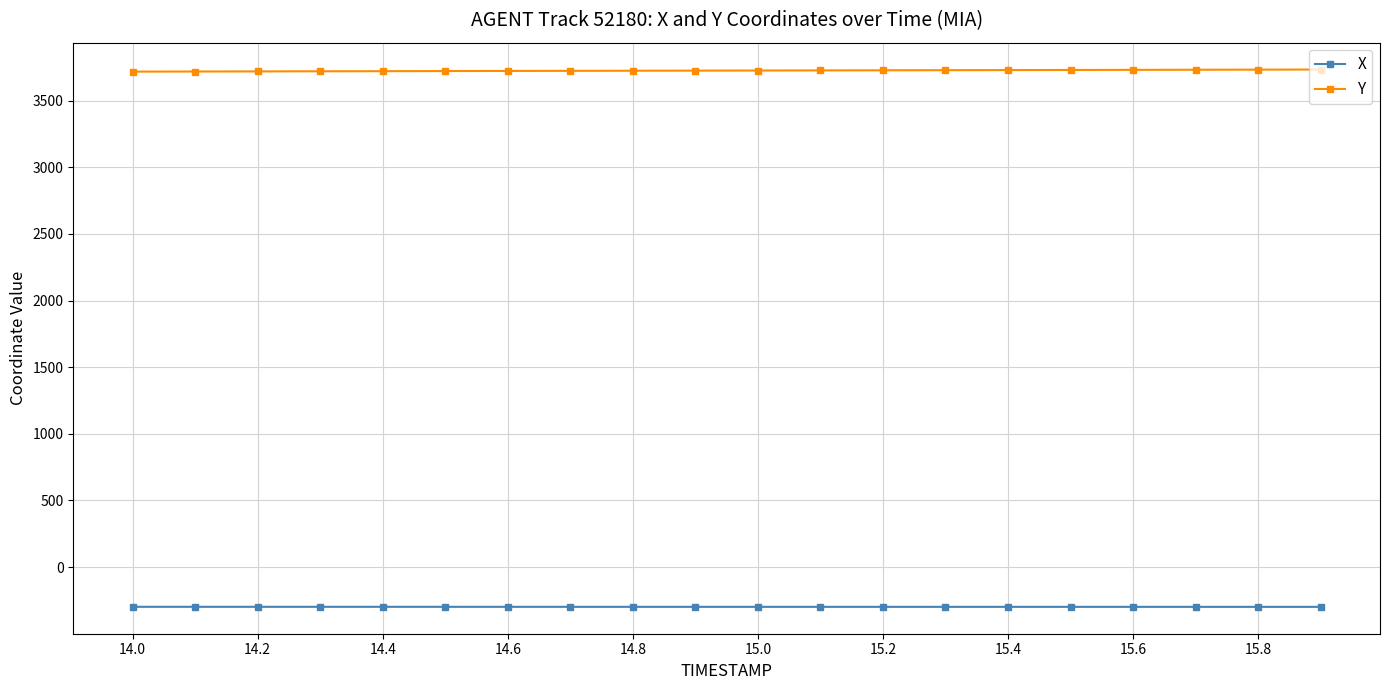

What is the smallest value displayed?

-298.2